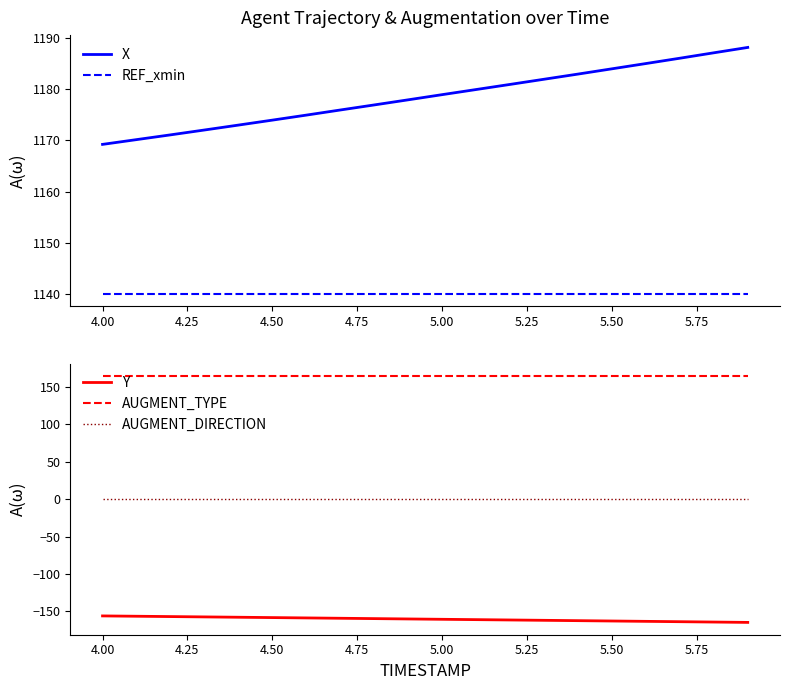

True or false: AUGMENT_TYPE and X intersect in this chart.

False